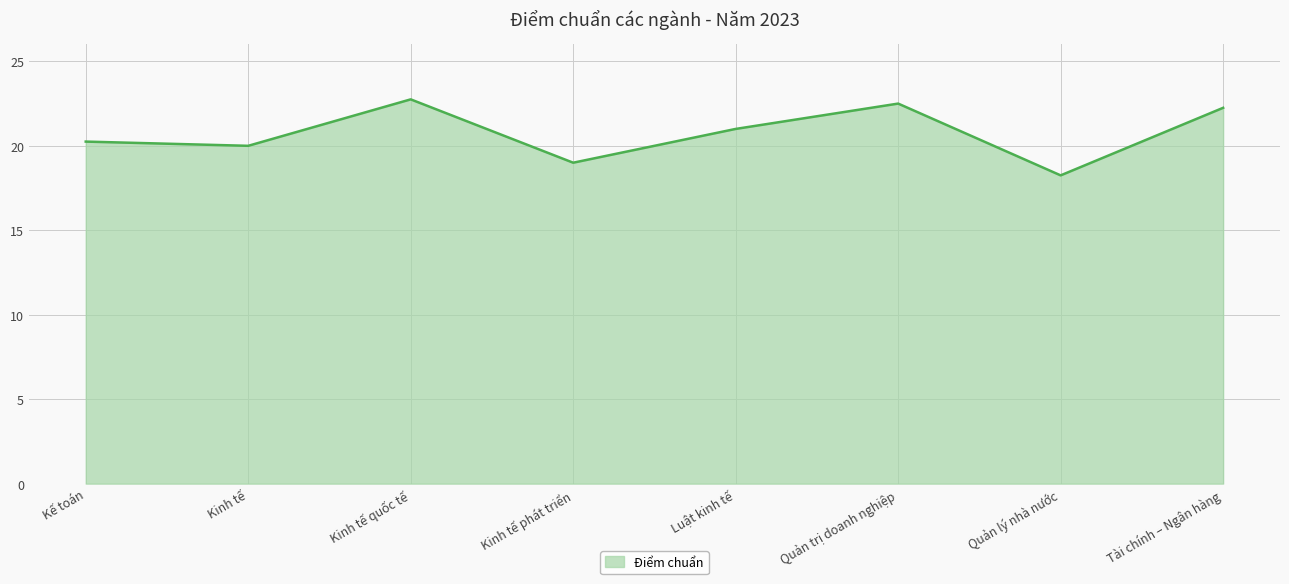

True or false: the data shows 38.4 at Kinh tế quốc tế.

False